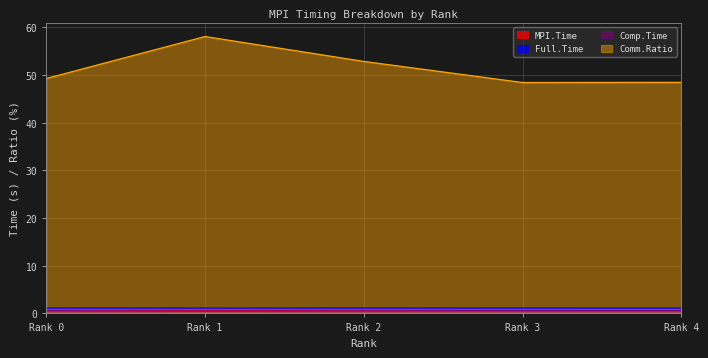

What is the minimum value for Full.Time?

1.1